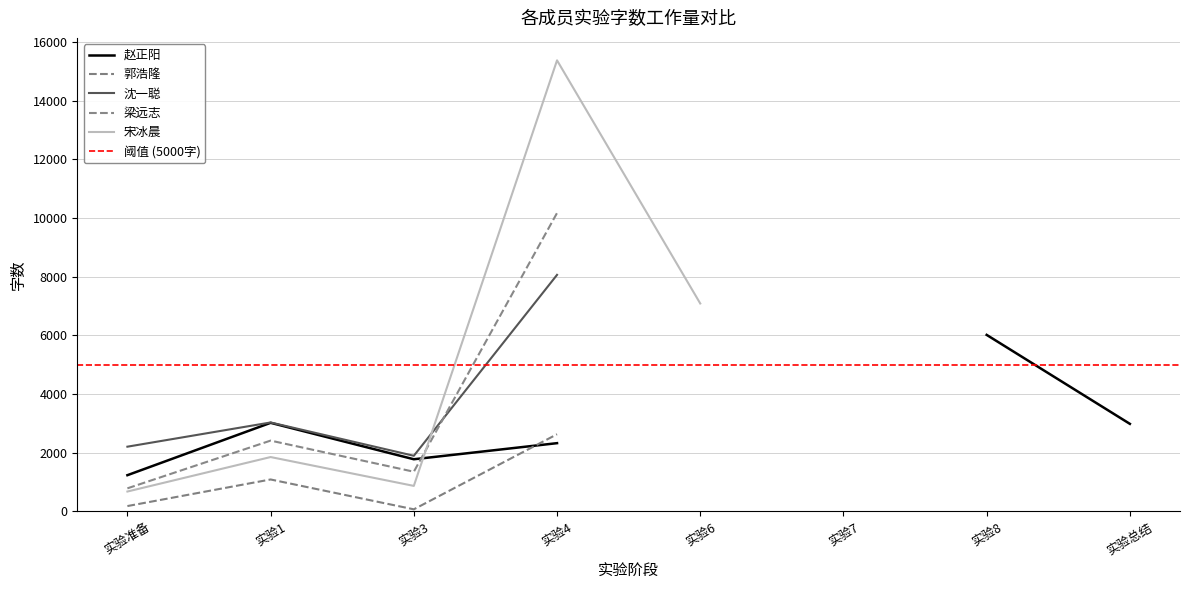

Reading left to right, what are all the values shown in this chart?

赵正阳: 实验准备=1236	实验1=3020	实验3=1779	实验4=2327	实验6=0	实验7=0	实验8=6016	实验总结=2985
郭浩隆: 实验准备=184	实验1=1090	实验3=73	实验4=2631	实验6=0	实验7=0	实验8=0	实验总结=3217
沈一聪: 实验准备=2207	实验1=3032	实验3=1897	实验4=8061	实验6=0	实验7=0	实验8=0	实验总结=2826
梁远志: 实验准备=788	实验1=2414	实验3=1354	实验4=10169	实验6=0	实验7=13755	实验8=0	实验总结=2333
宋冰晨: 实验准备=679	实验1=1854	实验3=871	实验4=15370	实验6=7086	实验7=0	实验8=0	实验总结=1744